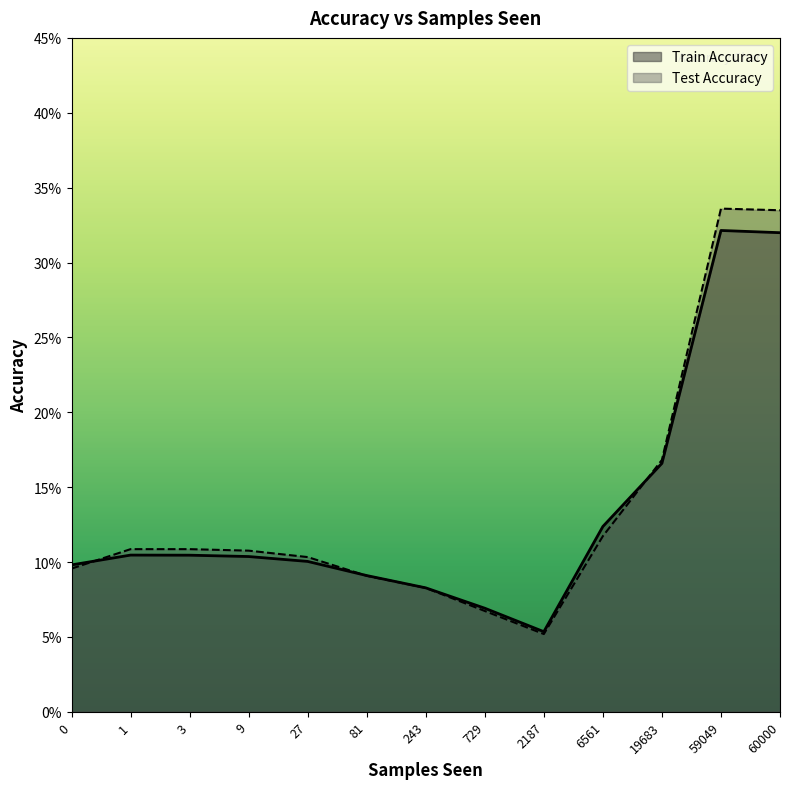

In Test Accuracy, how many points are lower than both neighbors (excluding endpoints)?

1